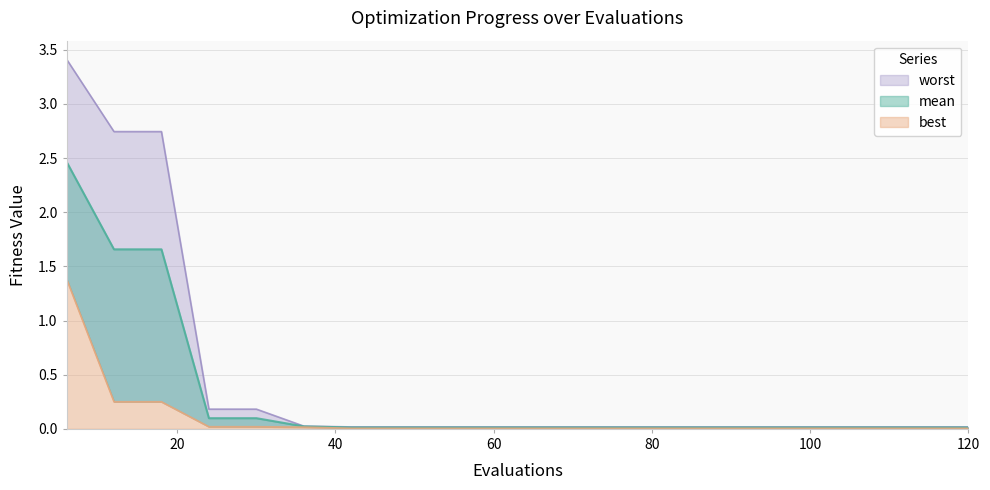

What is the spread (max minus min) of values at 12?

2.5